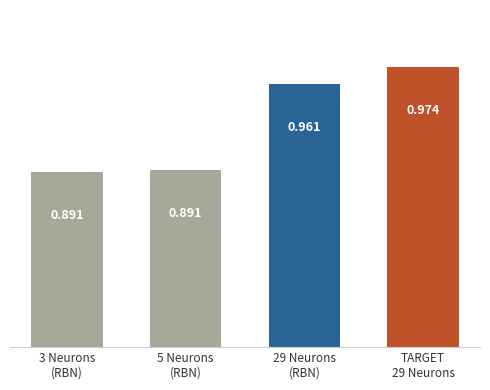

True or false: the data shows 1.4 at 3 Neurons
(RBN).

False